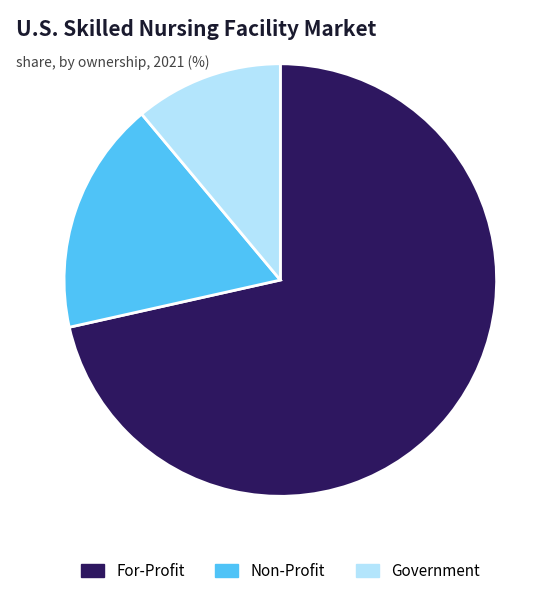

Combined, do Government and Non-Profit account for over 50%?

No